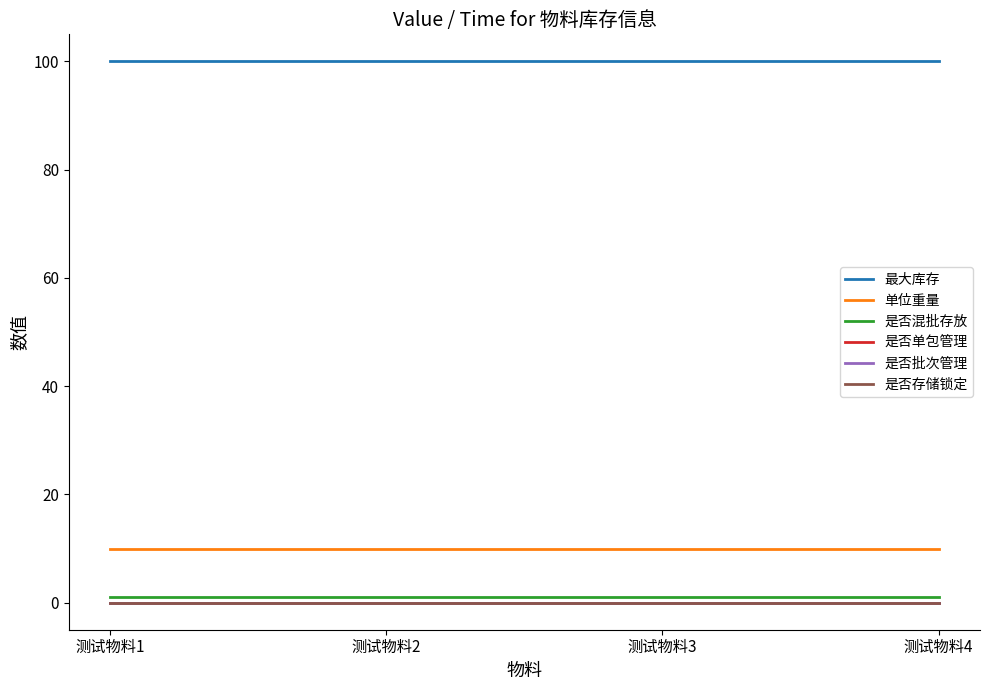

Does the chart have visible grid lines?

No